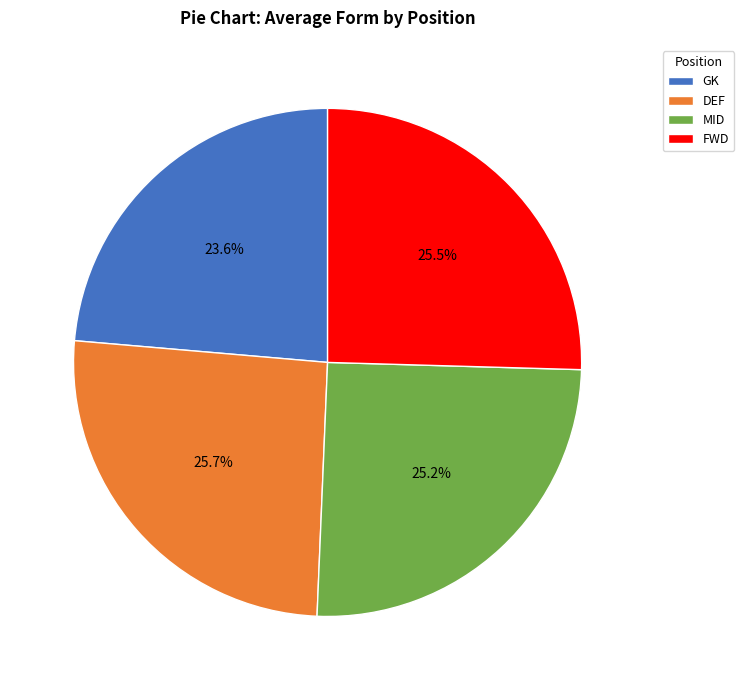

True or false: MID accounts for 25% of the total.

True